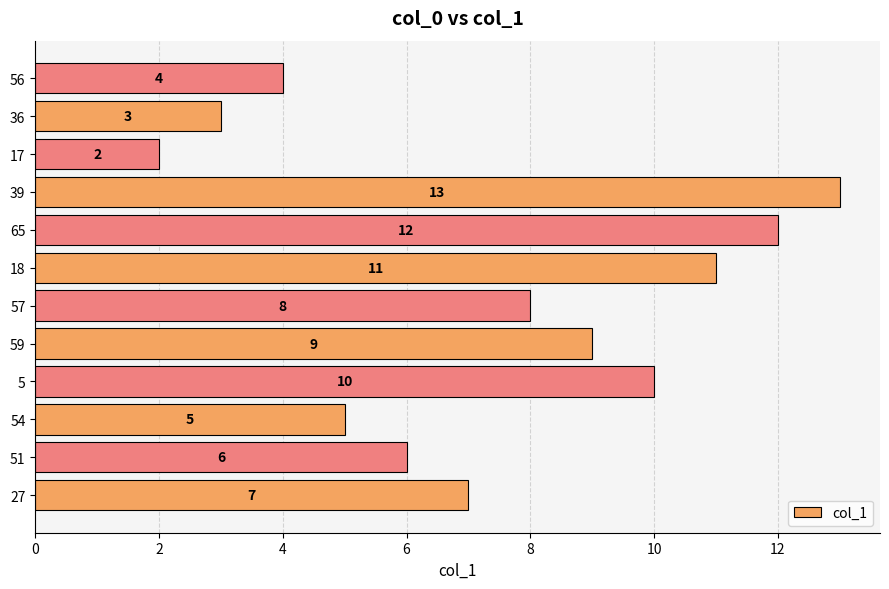

Reading top to bottom, what are all the values shown in this chart?

56=4	36=3	17=2	39=13	65=12	18=11	57=8	59=9	5=10	54=5	51=6	27=7